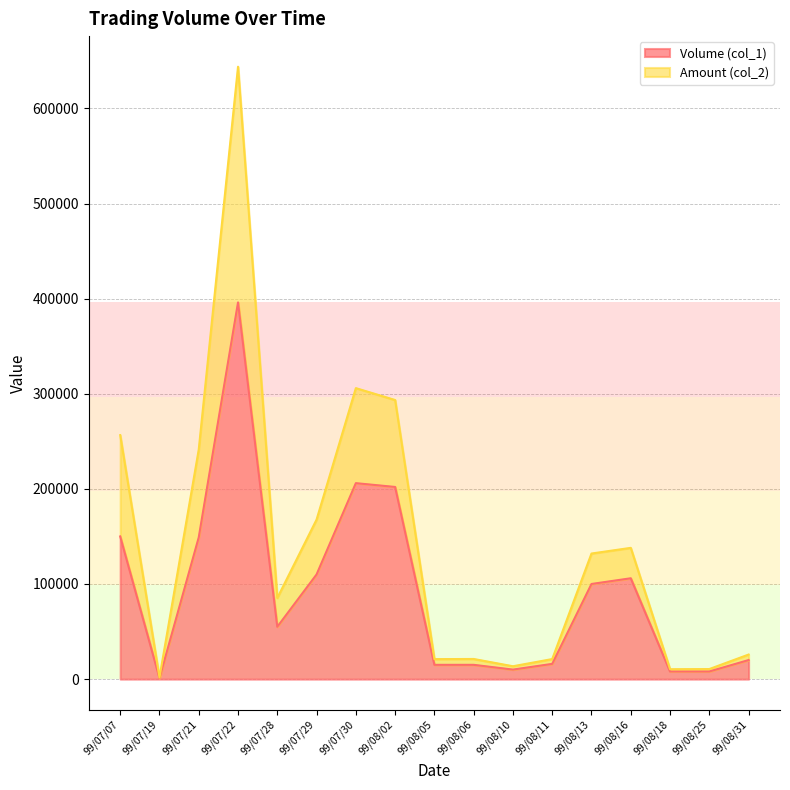

At which label does Amount (col_2) first exceed 85300?

99/07/07